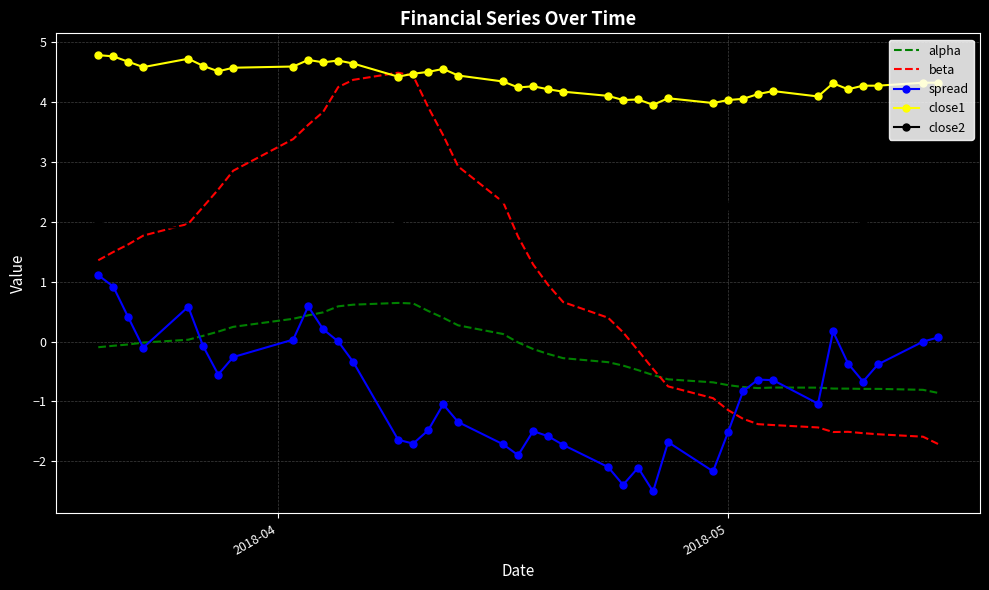

What is the difference between the second highest and minimum values in the alpha series?

1.5